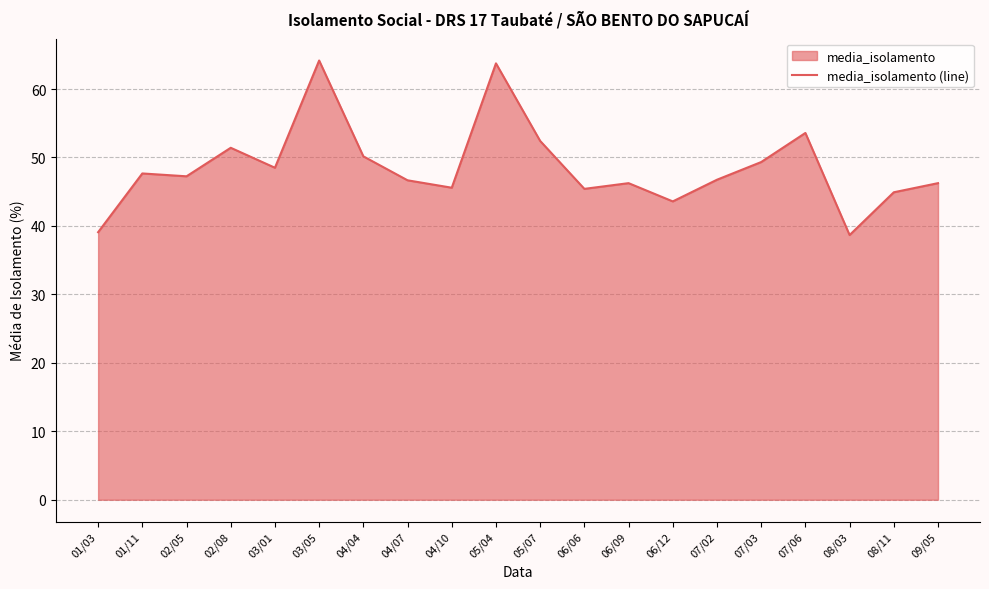

Which has a higher value, 05/04 or 04/10?

05/04